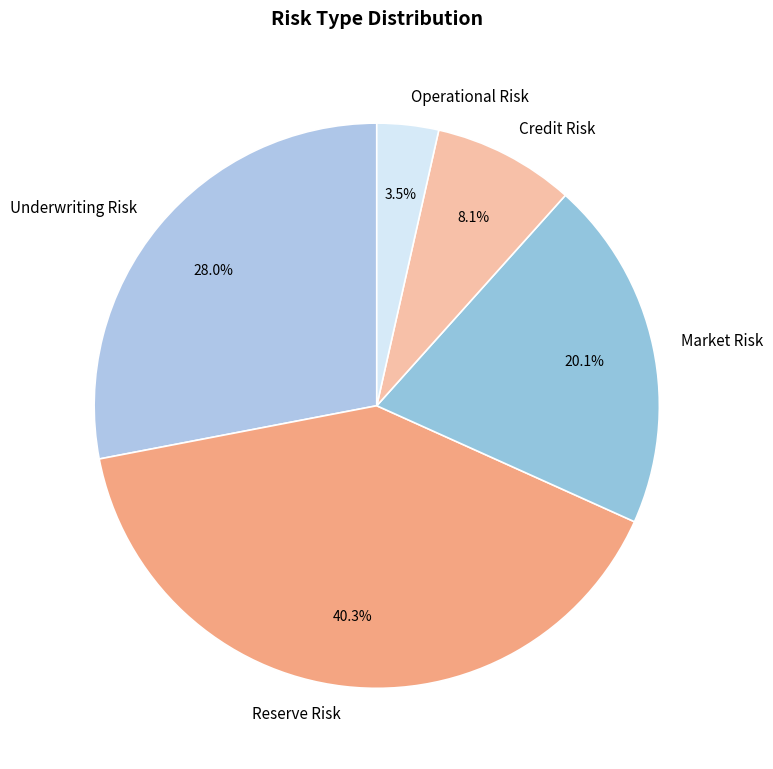

How much of the chart is everything except Underwriting Risk?

72.0%